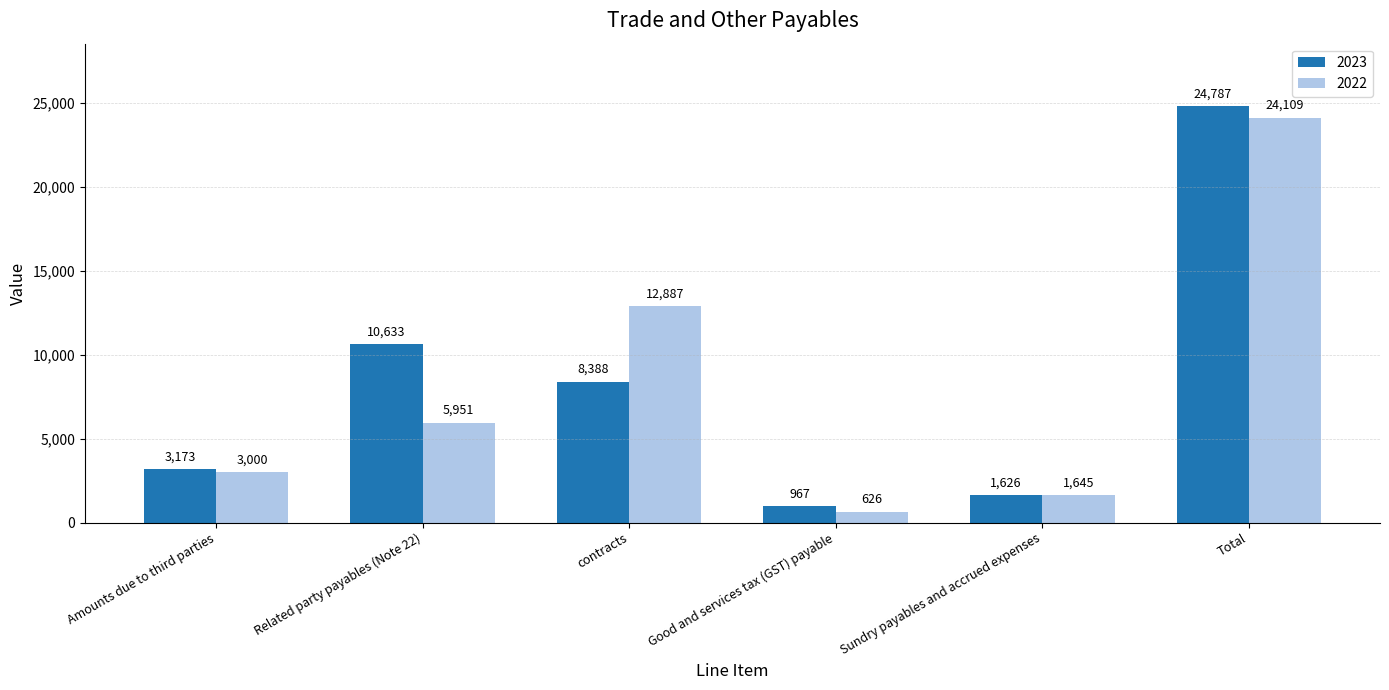

Reading left to right, extract all data points from this chart.

2023: 3173	10633	8388	967	1626	24787
2022: 3000	5951	12887	626	1645	24109